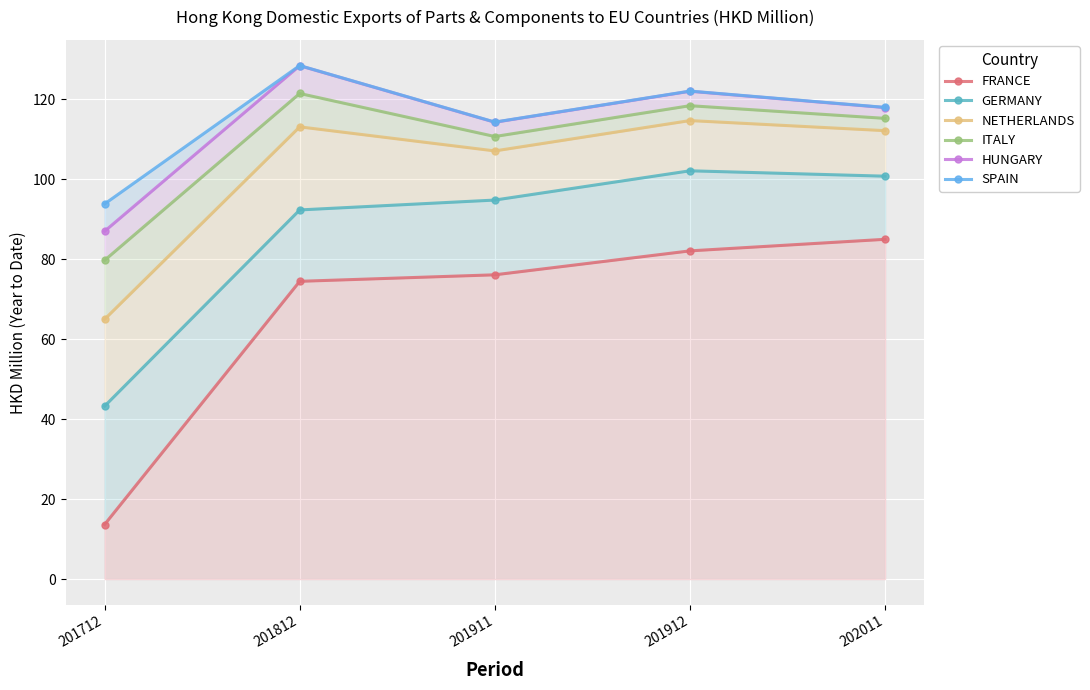

True or false: HUNGARY and GERMANY cross at least once.

False